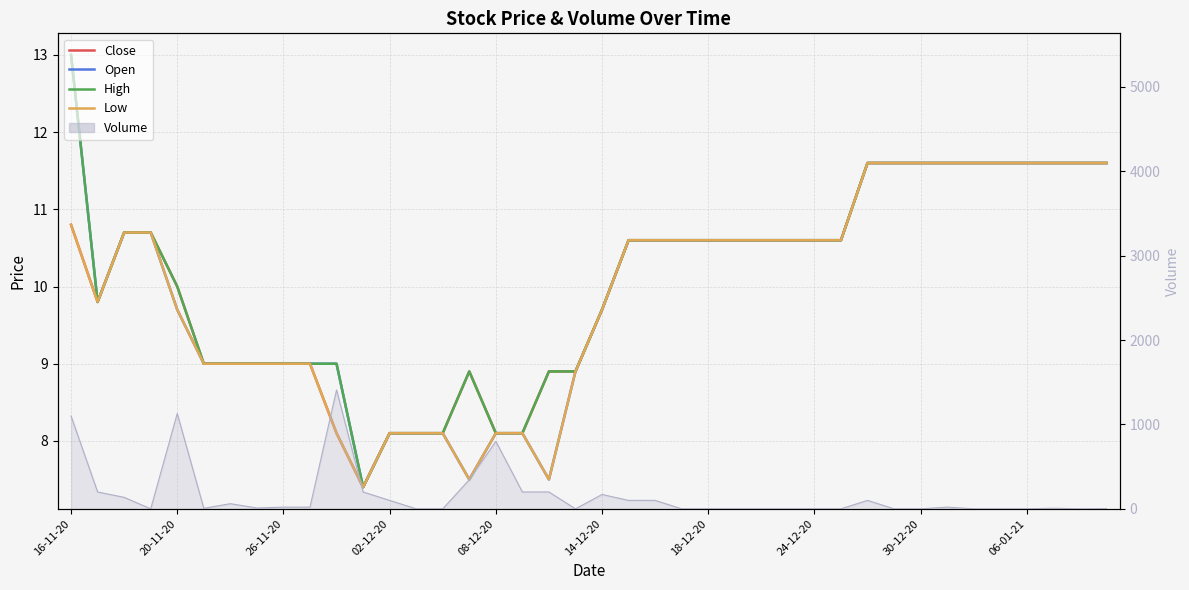

True or false: Low and High intersect in this chart.

False